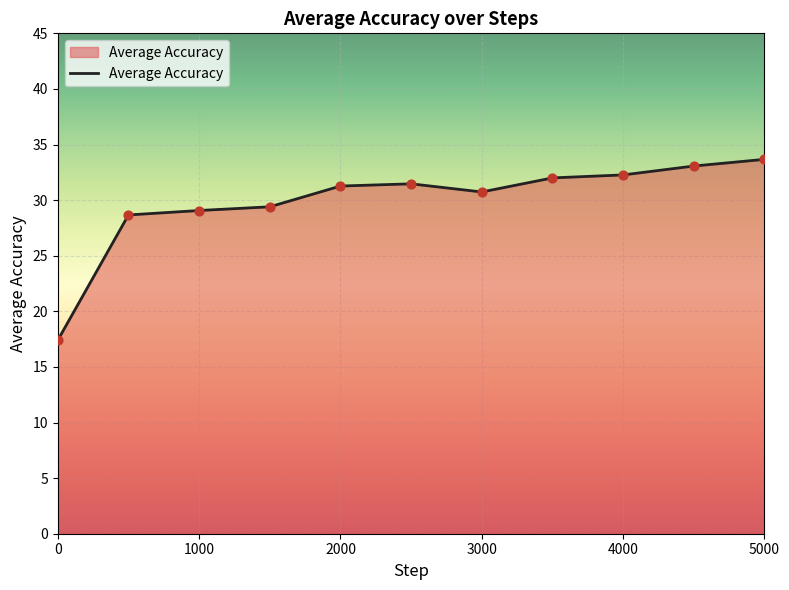

What is the difference between the maximum and minimum values?

16.3